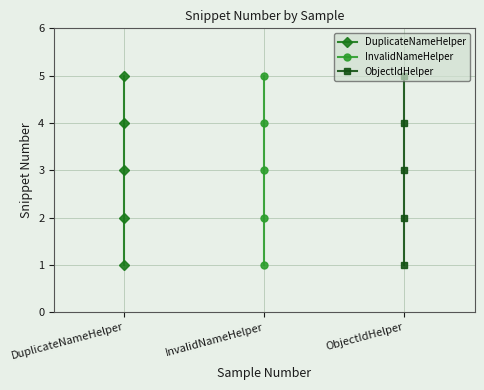

Which has a higher value, DuplicateNameHelper or DuplicateNameHelper?

DuplicateNameHelper